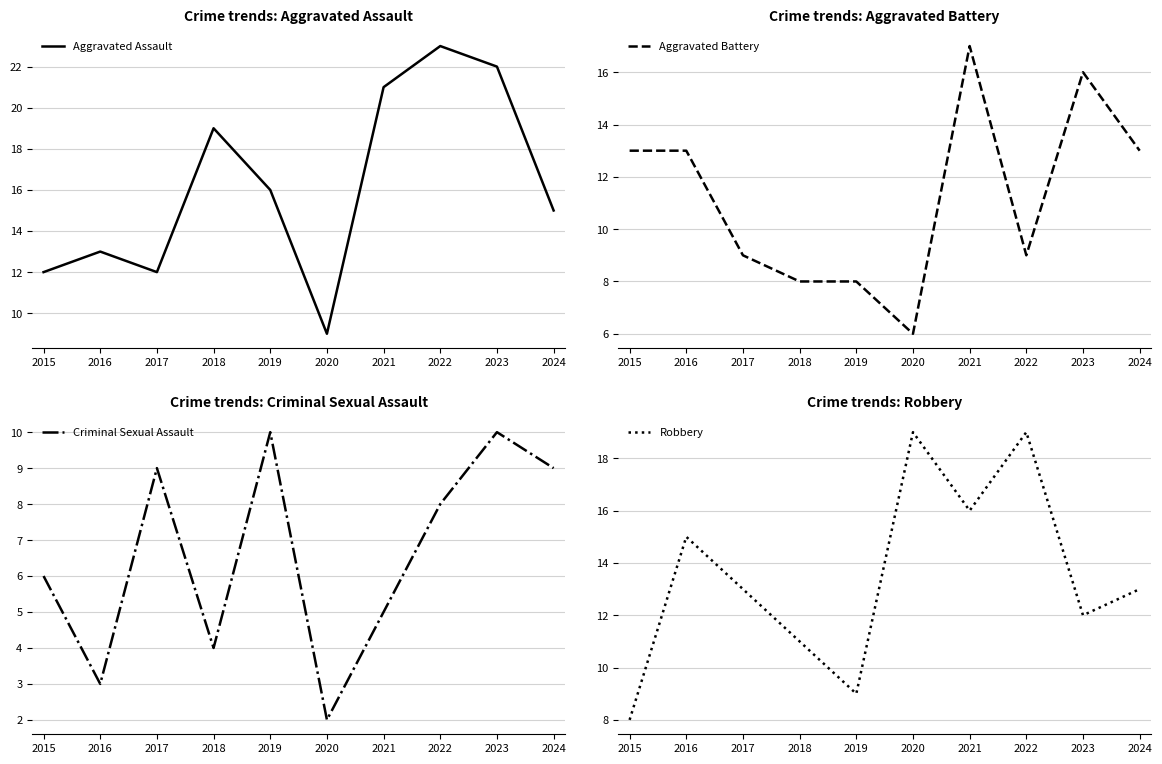

At which label does Aggravated Assault first exceed 16?

2018